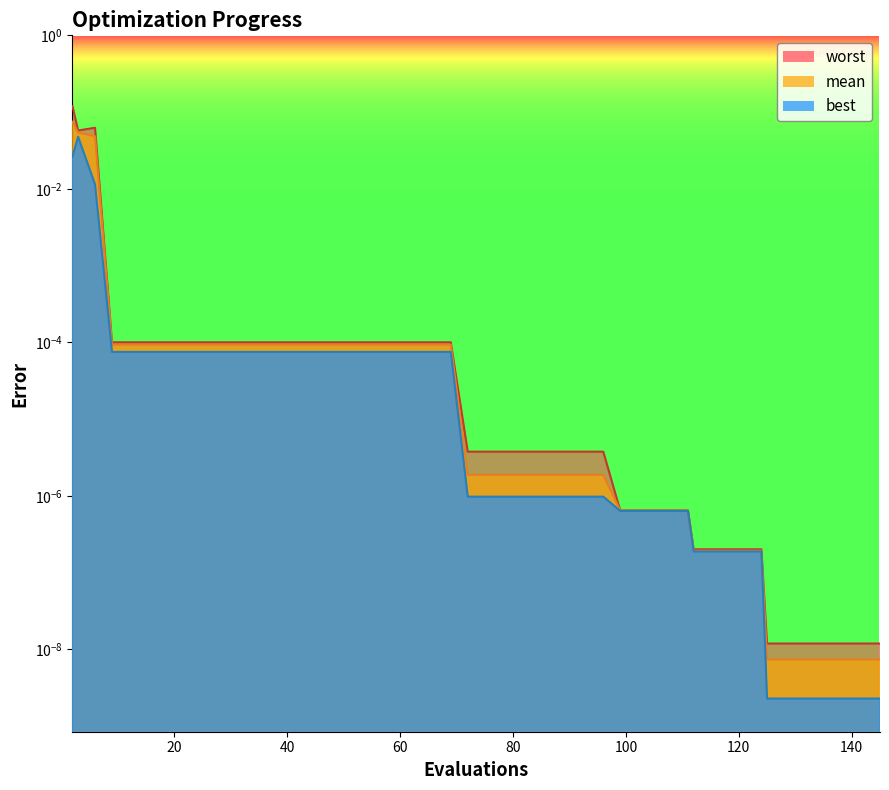

The value of worst at 145 is 0.0. True or false?

True